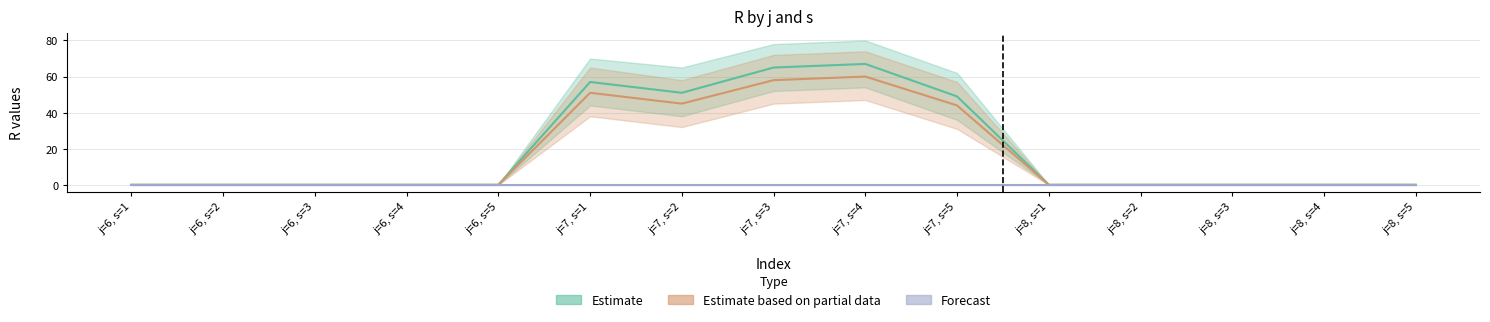

Which category has the highest value in the Estimate based on partial data series?

j=7, s=4